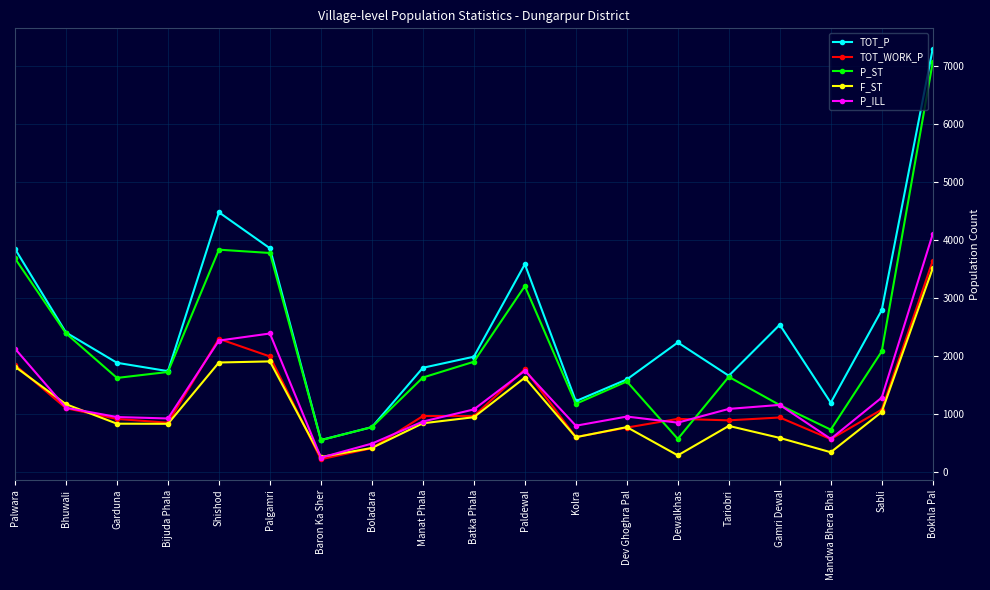

What is the difference between the maximum and second lowest values in the TOT_P series?

6521